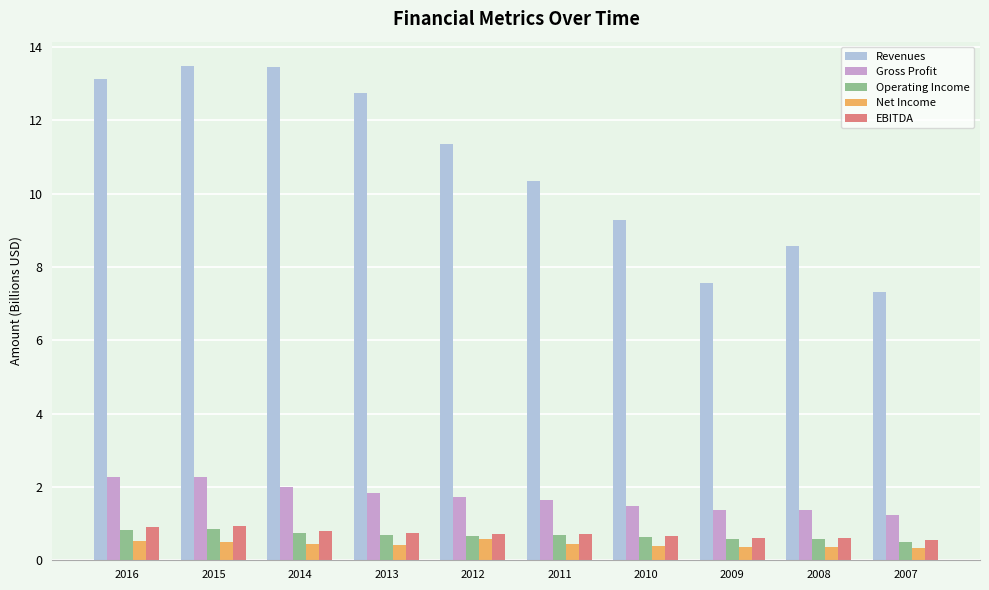

Is it true that Operating Income equals 0.6 at 2009?

True